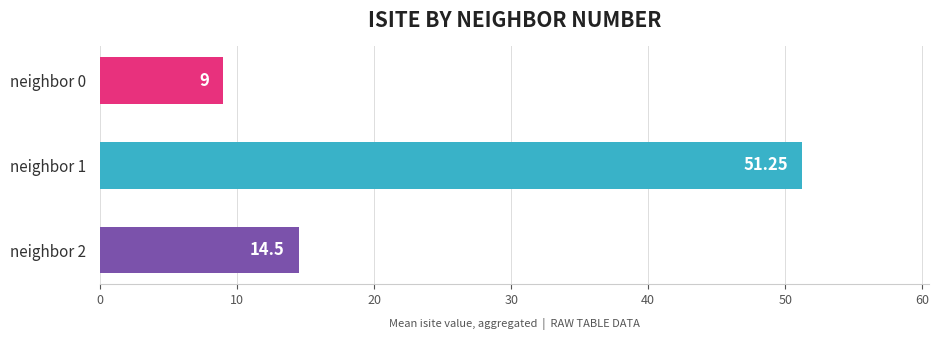

List the labels in order of value, smallest first.

neighbor 0, neighbor 2, neighbor 1